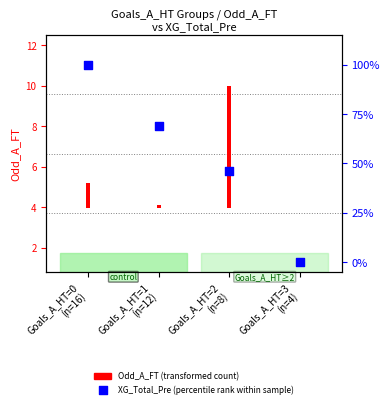

What is the change in value from Goals_A_HT=0
(n=16) to Goals_A_HT=1
(n=12)?

-31.0